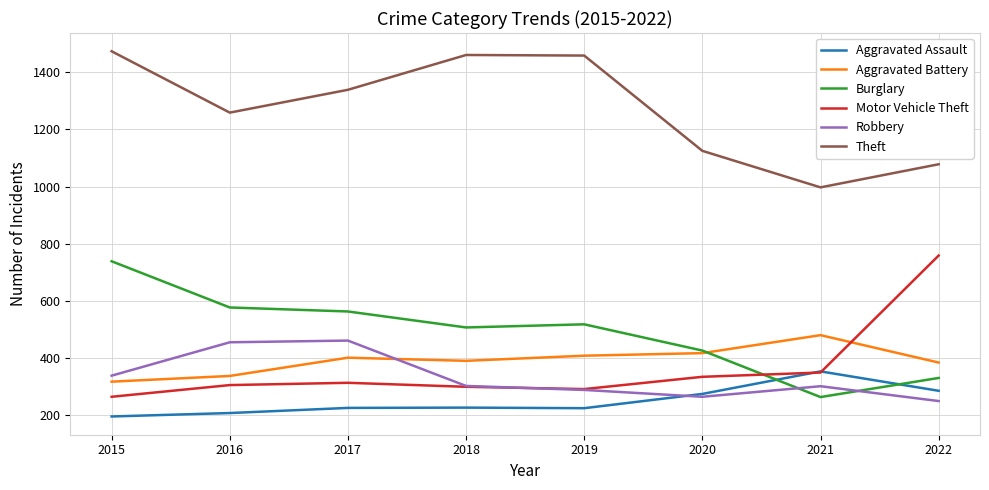

What is the difference between the highest and lowest values at 2017?

1115